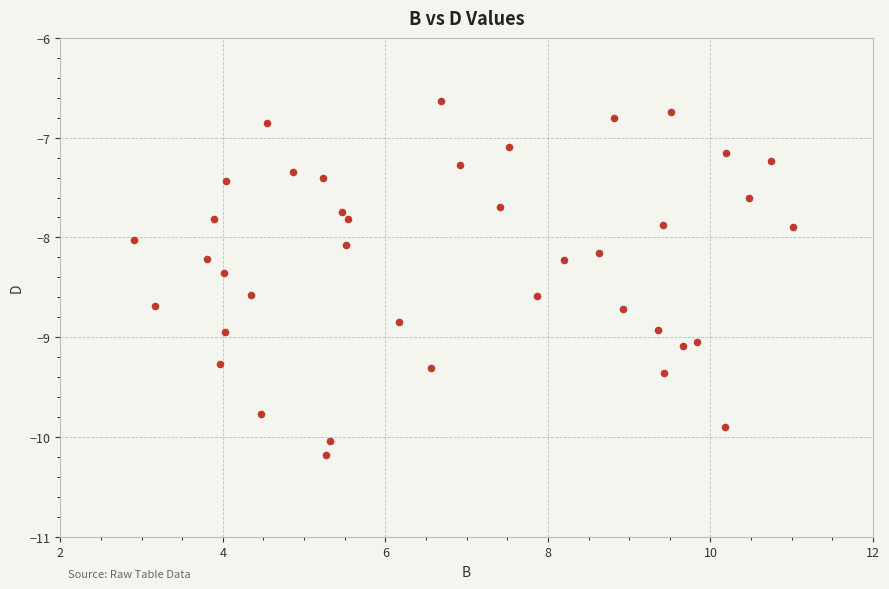

What is the range of X values (max minus min)?

8.1